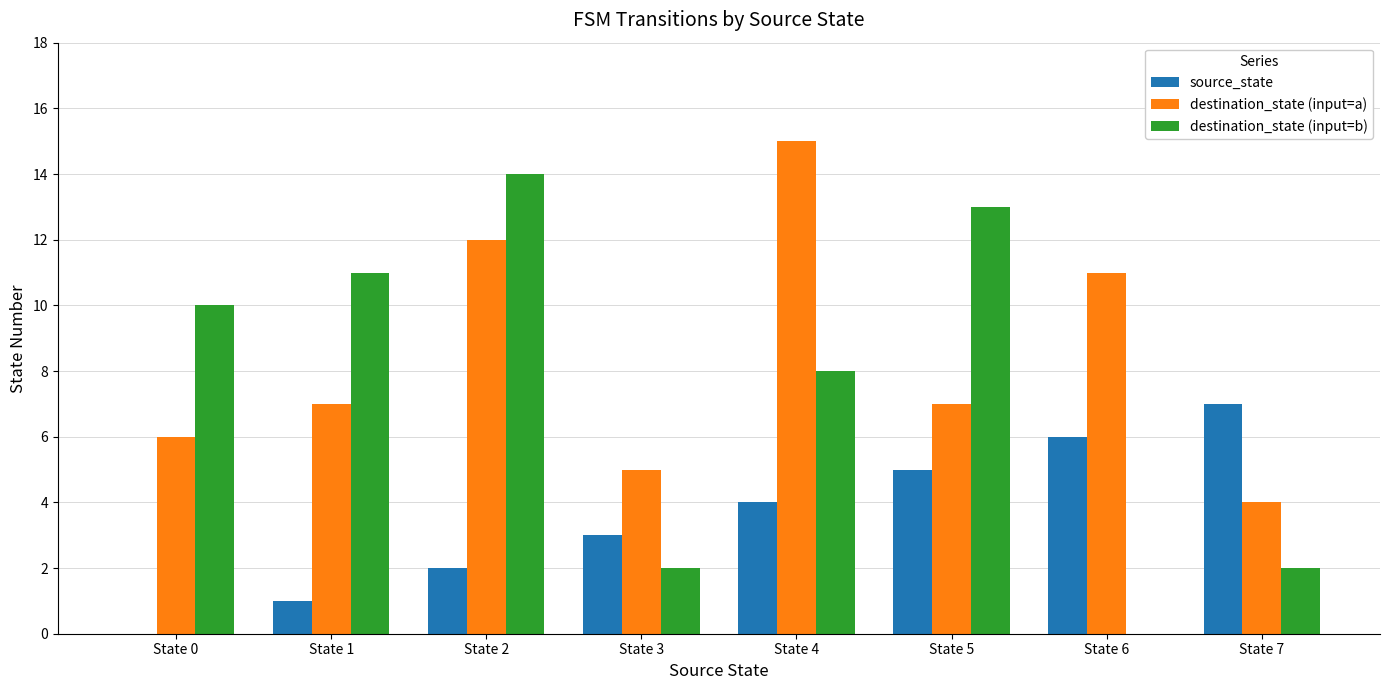

At which category is the sum across all series the highest?

State 2